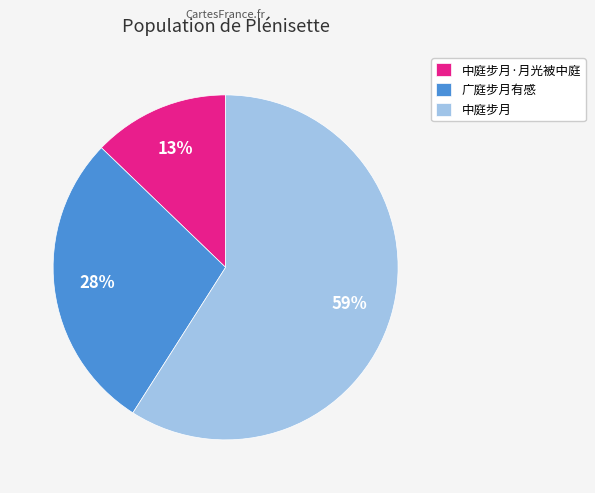

Is the sum of 广庭步月有感 and 中庭步月 greater than half?

Yes